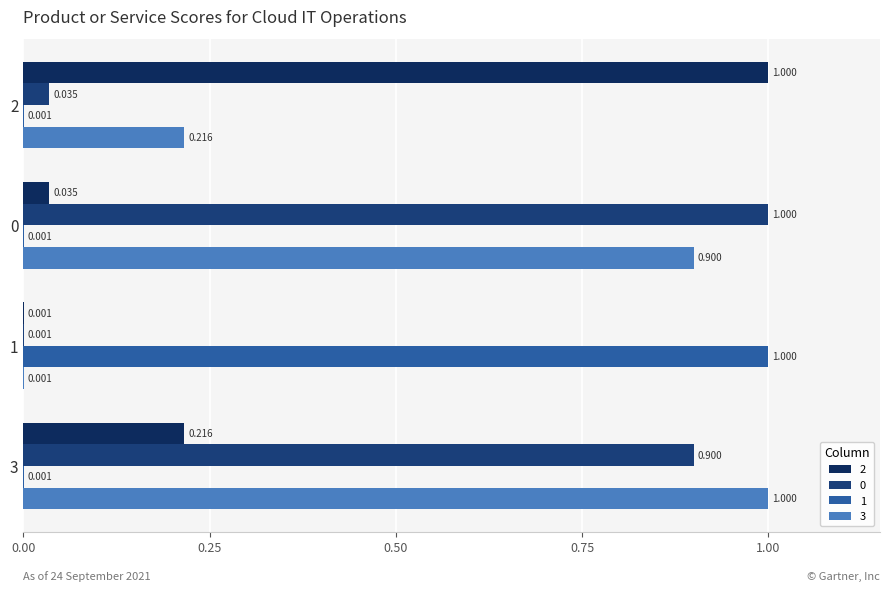

Reading left to right, extract all data points from this chart.

2: 1.0	0.0	0.0	0.2
0: 0.0	1.0	0.0	0.9
1: 0.0	0.0	1.0	0.0
3: 0.2	0.9	0.0	1.0